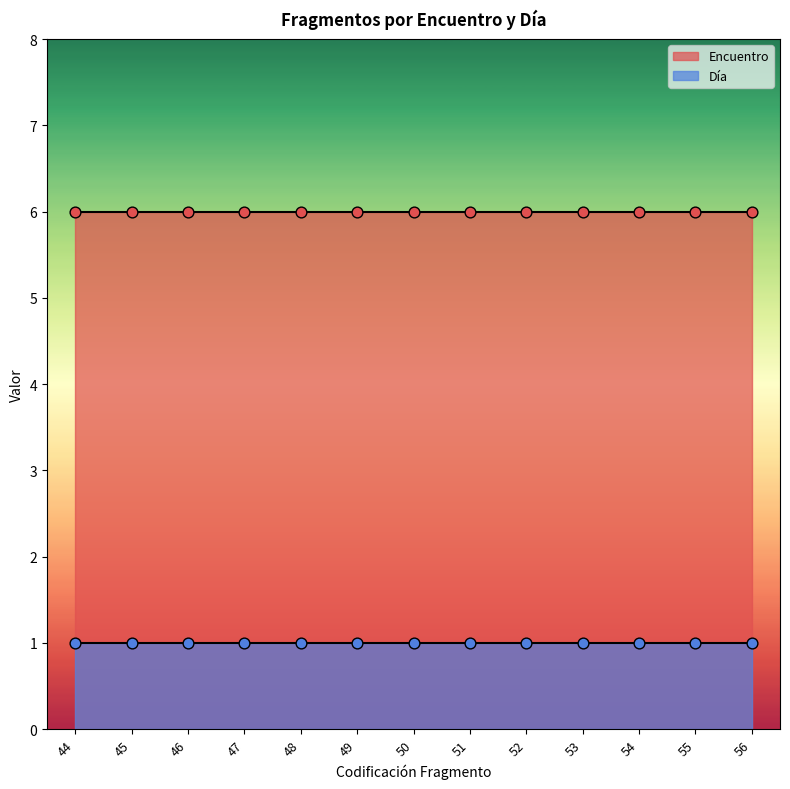

Is the value of Encuentro at 52 greater than the value of Día at 46?

Yes